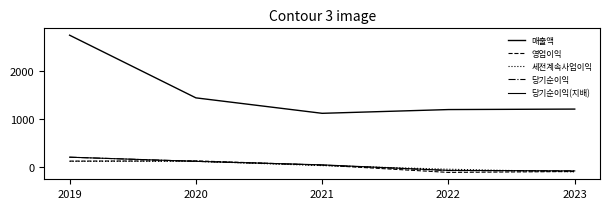

Is this an area chart (filled region under the line)?

No